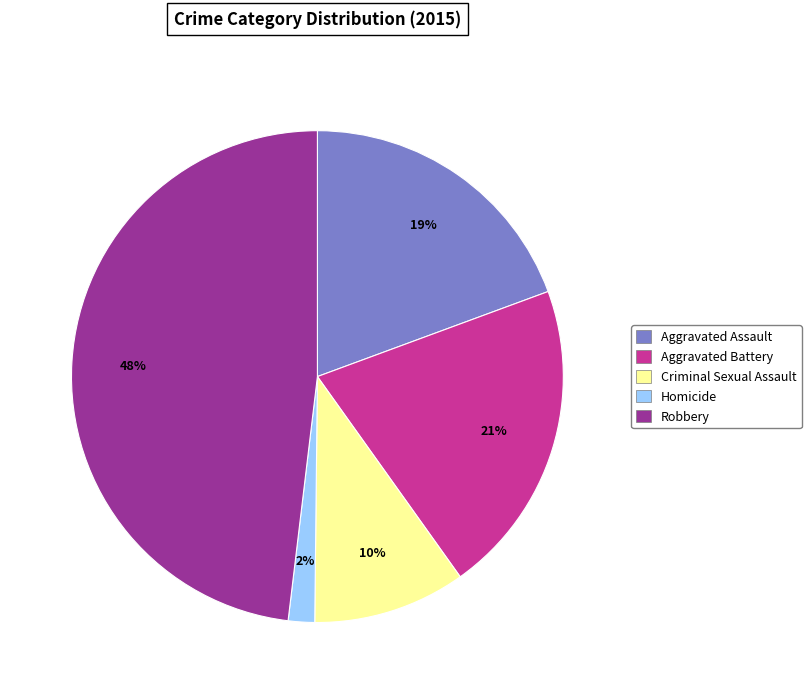

Combined, do Aggravated Assault and Homicide account for over 50%?

No